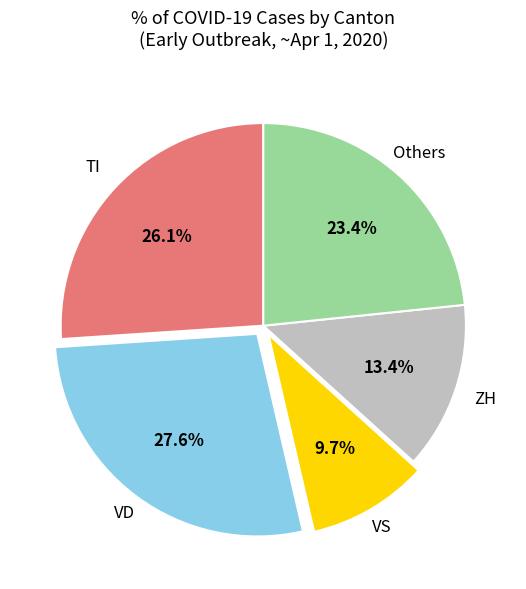

Is there a majority slice in this chart?

No